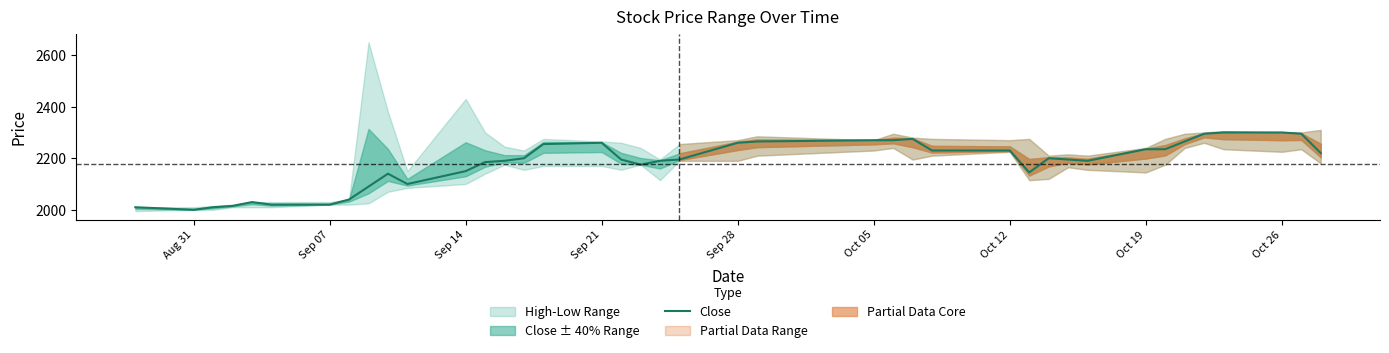

The chart shows a value of 1409 at Sep 28. True or false?

False